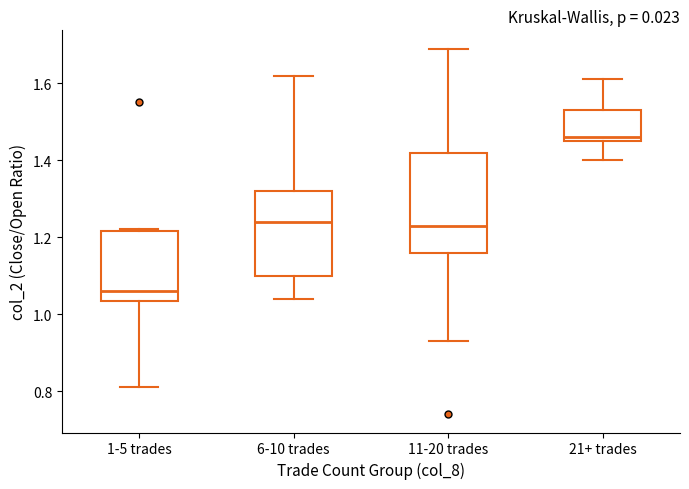

Reading left to right, transcribe this box plot: for each box, give where its median line is, the range the box spans, and where its two whiskers end, as read against the y-axis. The values are not printed on the chart, so give them approximately, as read against the axis.

1-5 trades: median 1.06, box 1.04 to 1.22, whiskers 0.82 to 1.22
6-10 trades: median 1.24, box 1.10 to 1.32, whiskers 1.04 to 1.62
11-20 trades: median 1.24, box 1.16 to 1.42, whiskers 0.94 to 1.70
21+ trades: median 1.46 (just above the box's lower edge), box 1.46 to 1.54, whiskers 1.40 to 1.62